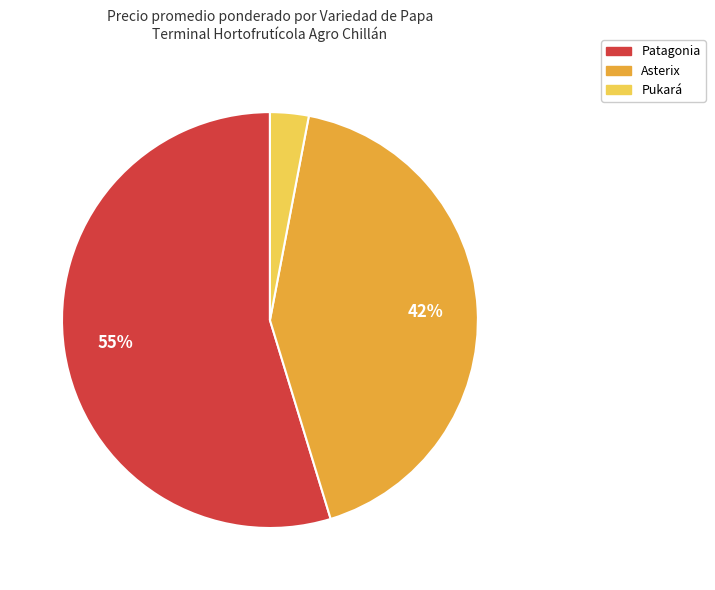

Is there a majority slice in this chart?

Yes